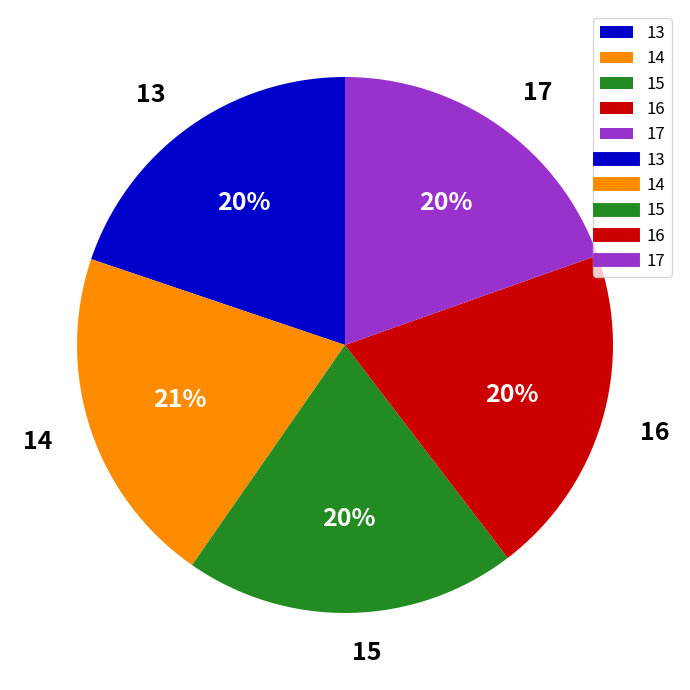

To the nearest percent, what is the difference between the largest and smallest slice percentages?

1%